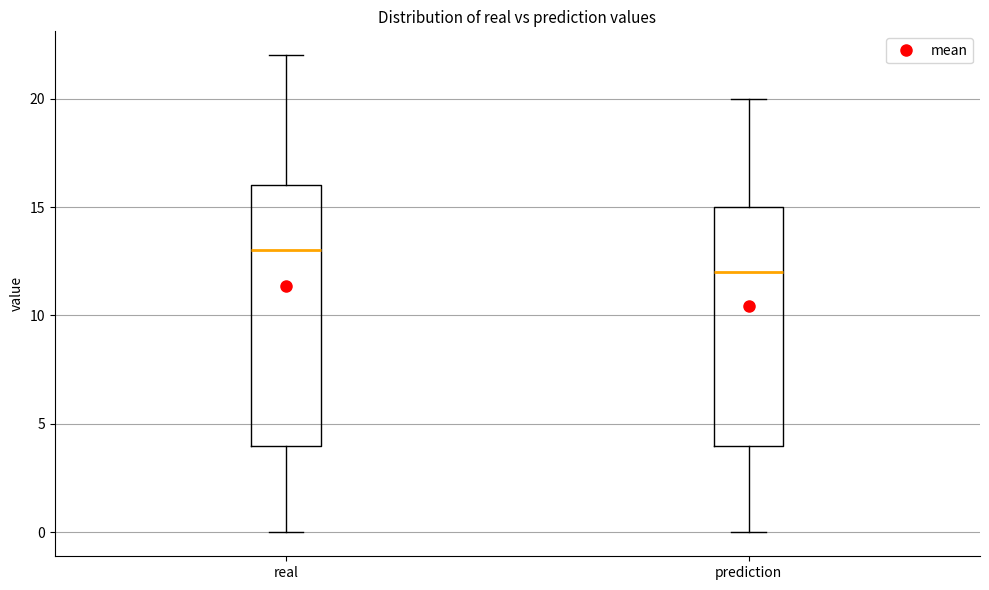

Where does the lower whisker of the box for prediction end on the y-axis? The values are not printed on the chart, so give them approximately, as read against the axis.

0